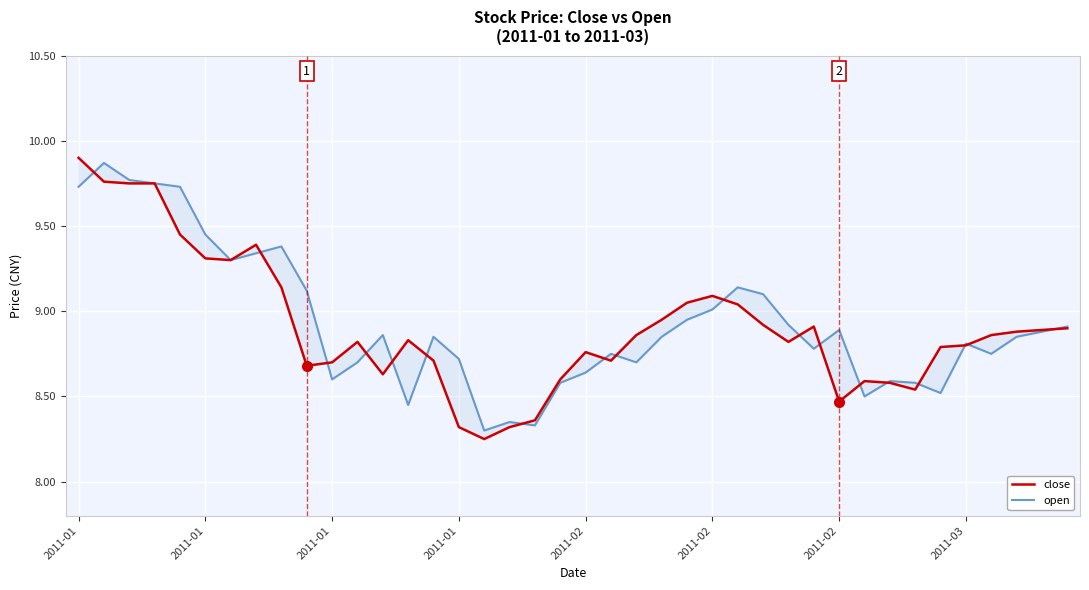

In close, how many points are lower than both neighbors (excluding endpoints)?

8